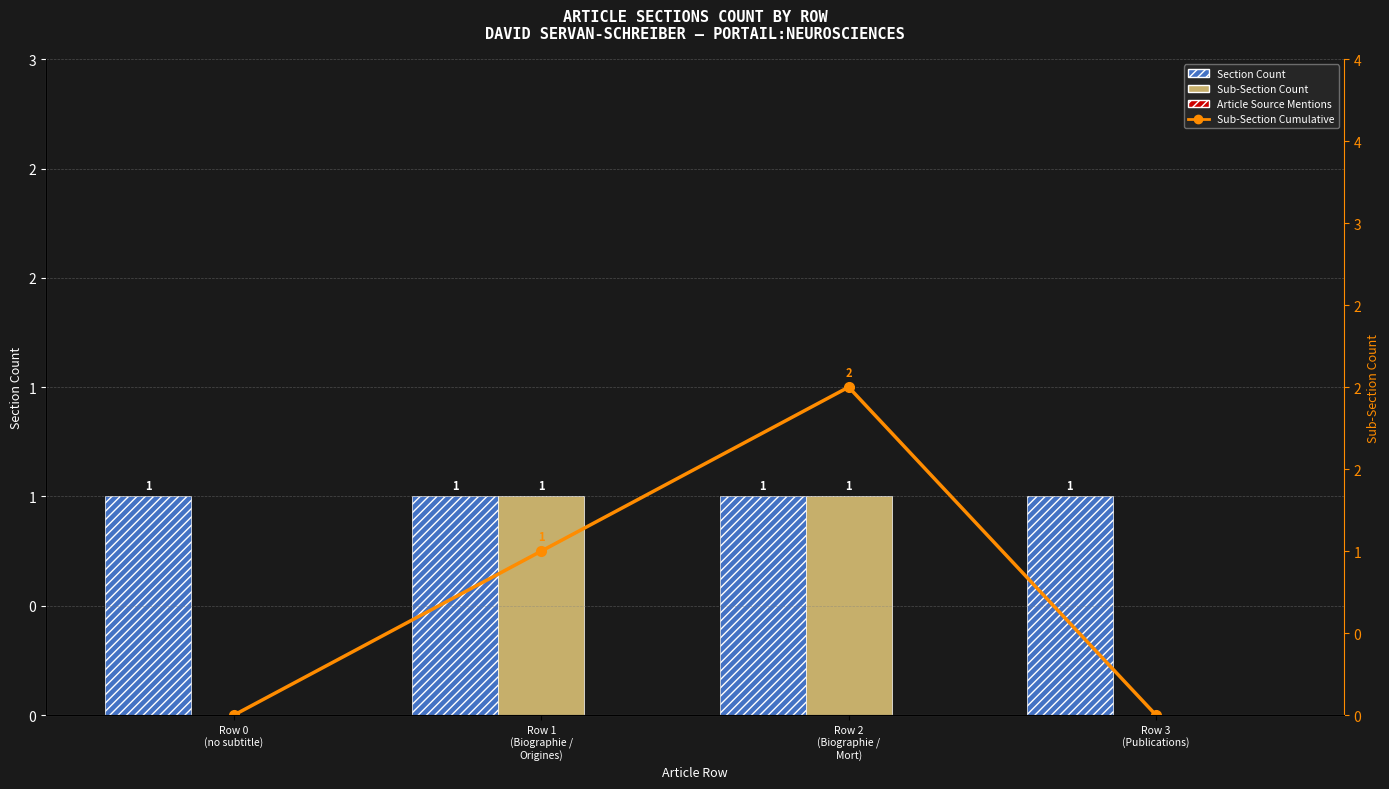

Reading right to left, what are all the values shown in this chart?

Section Count: Row 3
(Publications)=1	Row 2
(Biographie /
Mort)=1	Row 1
(Biographie /
Origines)=1	Row 0
(no subtitle)=1
Sub-Section Count: Row 3
(Publications)=0	Row 2
(Biographie /
Mort)=1	Row 1
(Biographie /
Origines)=1	Row 0
(no subtitle)=0
Article Source Mentions: Row 3
(Publications)=0	Row 2
(Biographie /
Mort)=0	Row 1
(Biographie /
Origines)=0	Row 0
(no subtitle)=0
Sub-Section Cumulative: Row 3
(Publications)=0	Row 2
(Biographie /
Mort)=2	Row 1
(Biographie /
Origines)=1	Row 0
(no subtitle)=0